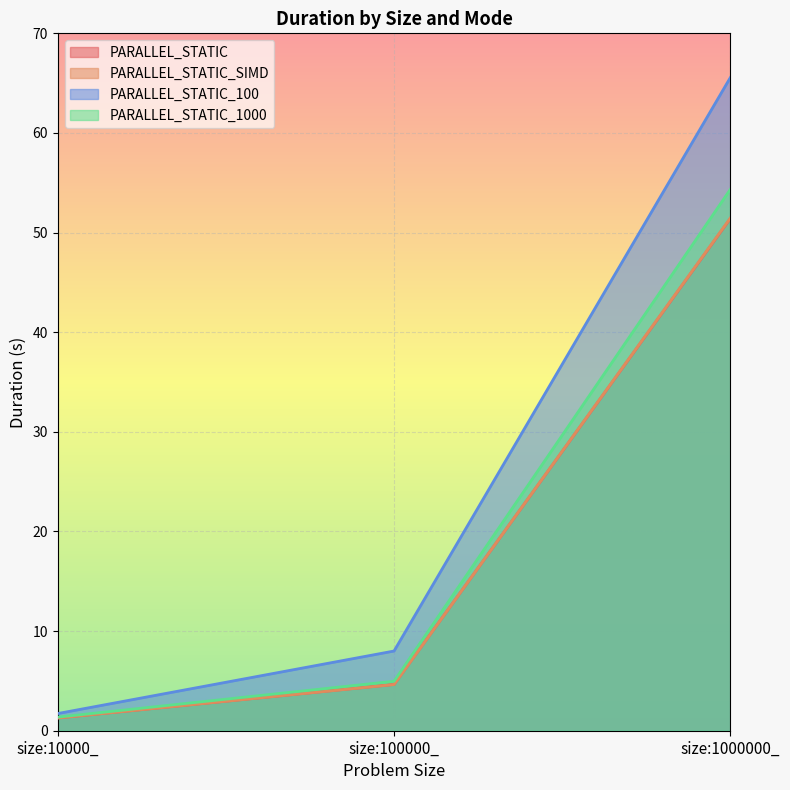

At which category is the sum across all series the highest?

size:1000000_